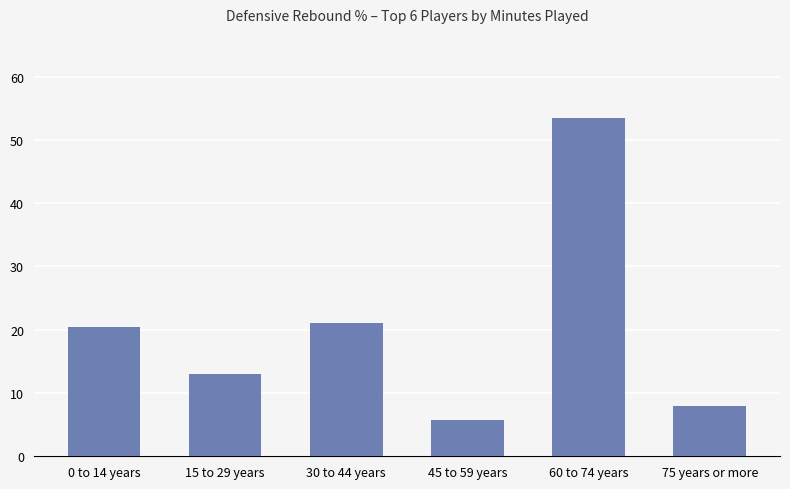

What is the approximate value at 60 to 74 years?

53.4